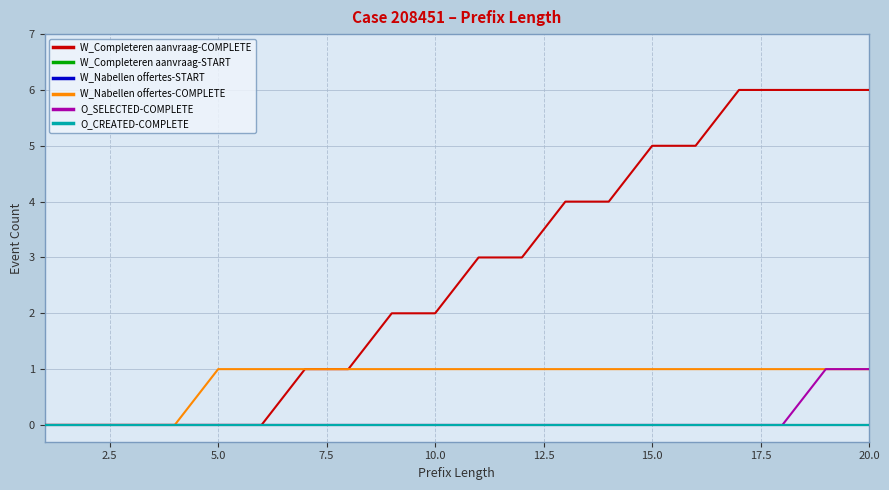

List the series in order of their peak value, lowest first.

W_Completeren aanvraag-START, W_Nabellen offertes-START, O_CREATED-COMPLETE, W_Nabellen offertes-COMPLETE, O_SELECTED-COMPLETE, W_Completeren aanvraag-COMPLETE